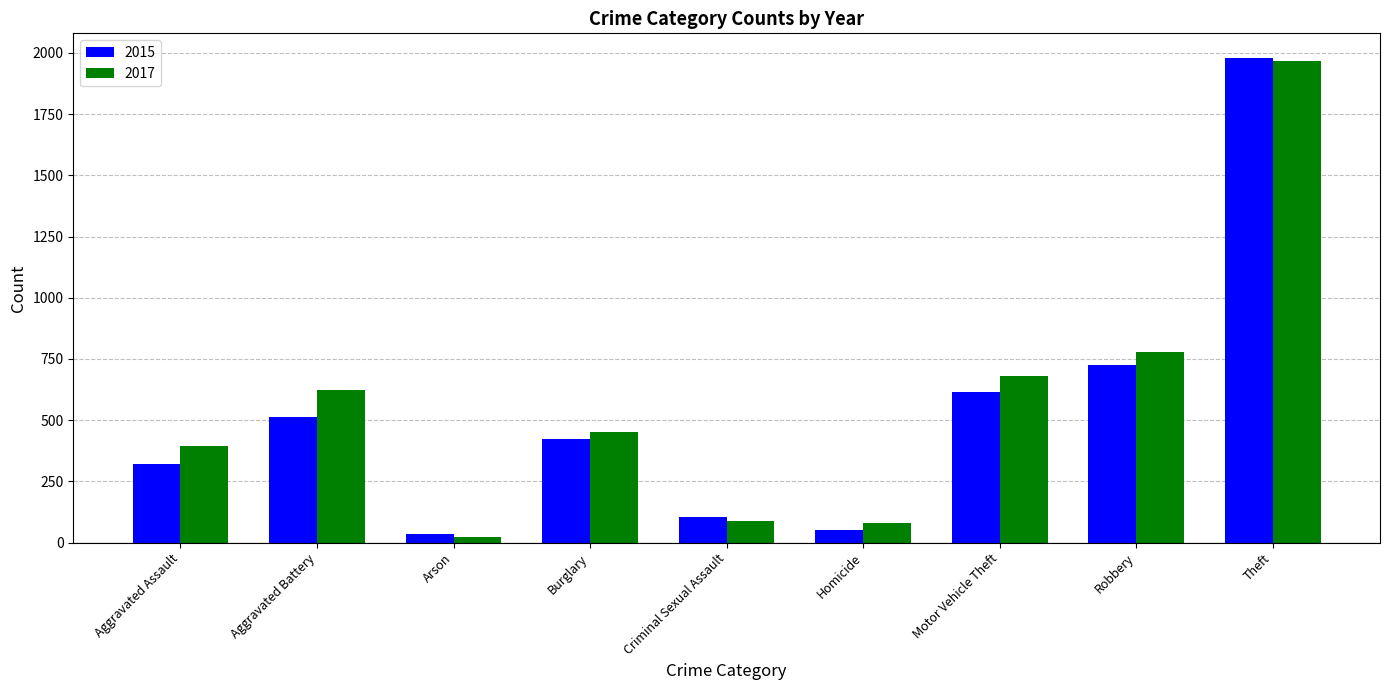

Rank the series by their average value, from highest to lowest.

2017, 2015